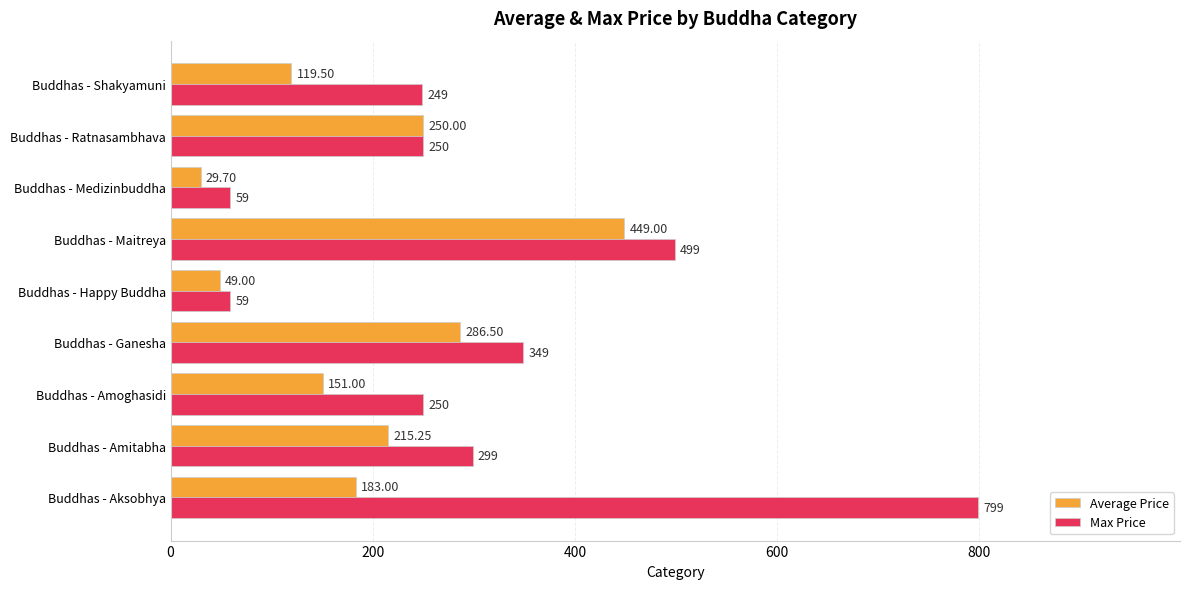

At which label does Average Price reach its minimum?

Buddhas - Medizinbuddha